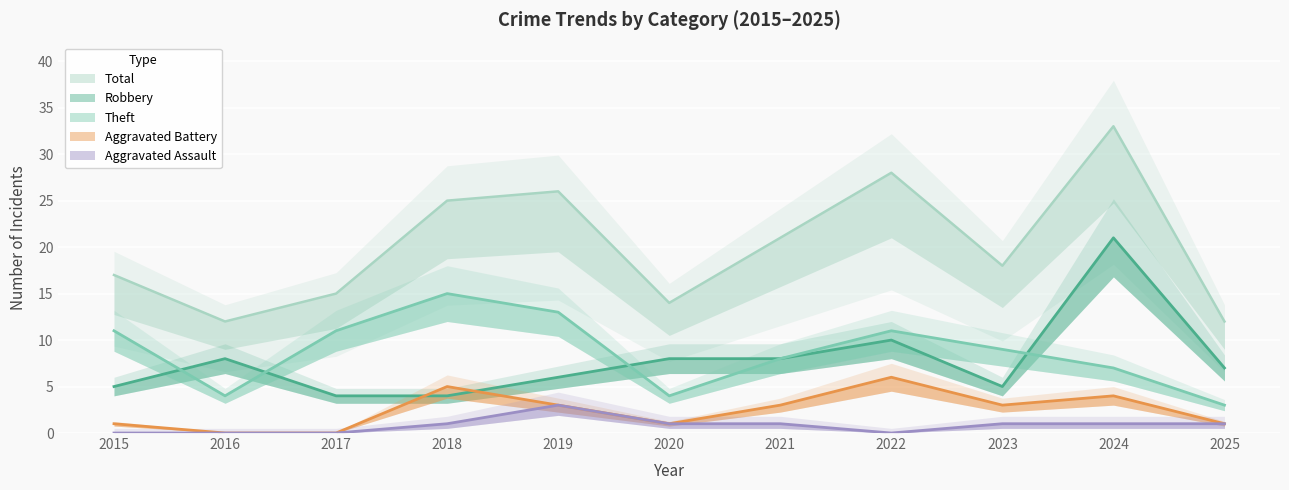

The value of Theft at 2024 is 7. True or false?

True